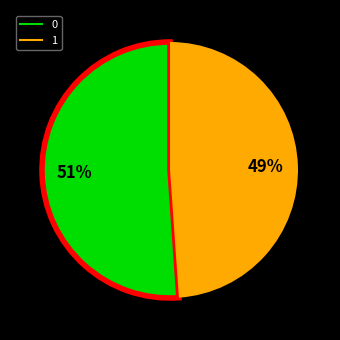

True or false: 1 accounts for 49% of the total.

True